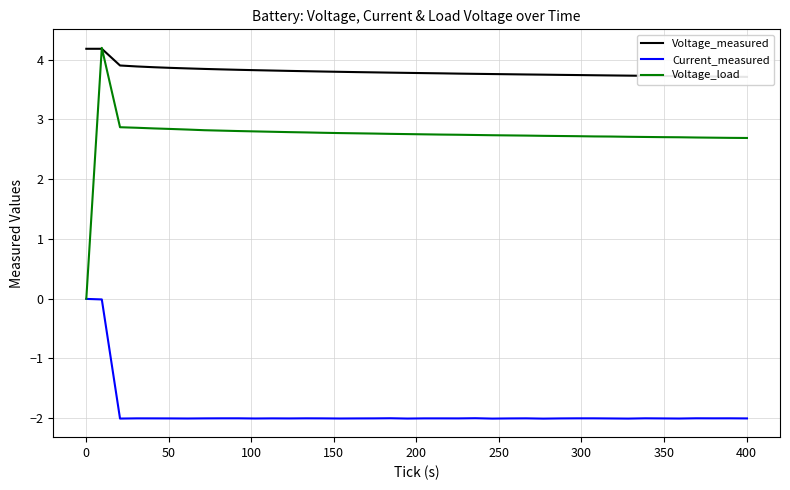

What is the average value of the Current_measured series?

-1.9